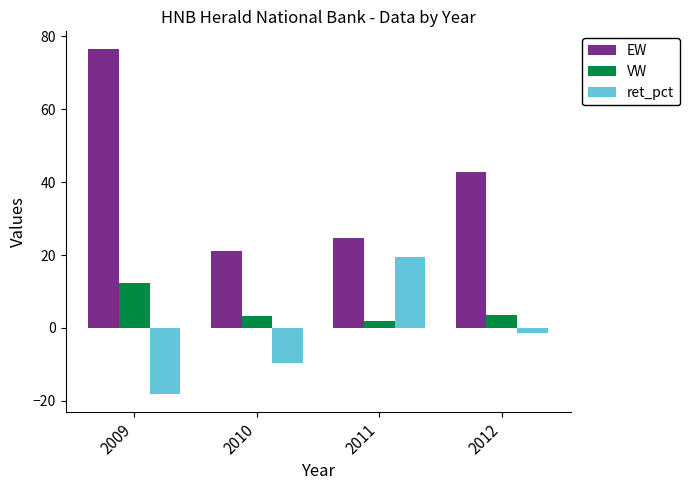

How many data points in ret_pct are above -1?

1